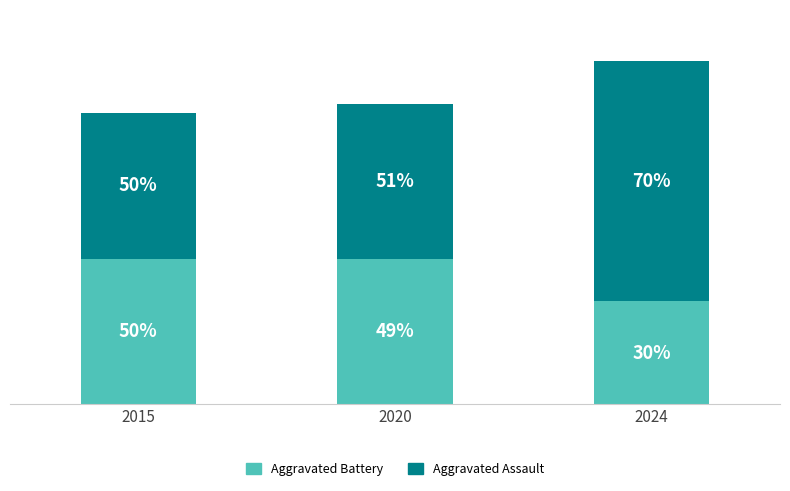

List the series in order of their peak value, highest first.

Aggravated Assault, Aggravated Battery